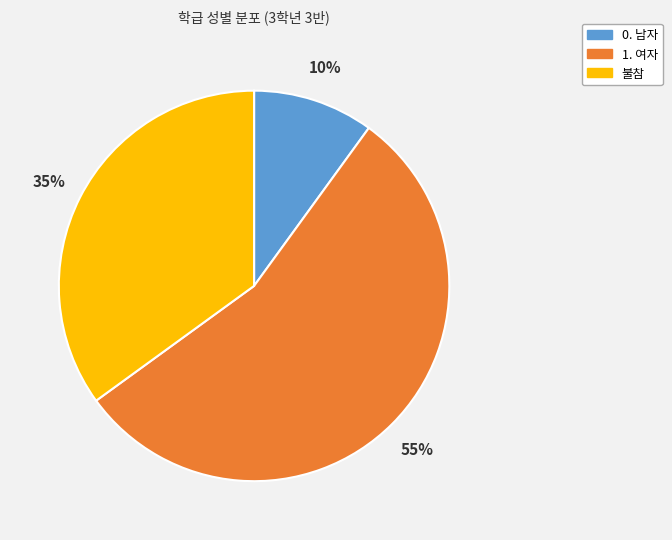

Is the sum of 1. 여자 and 0. 남자 greater than half?

Yes